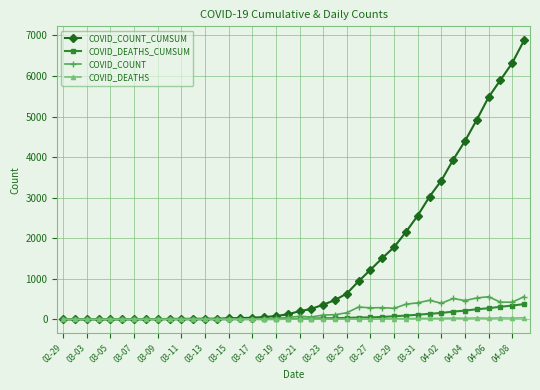

Which series has the largest total across all categories?

COVID_COUNT_CUMSUM